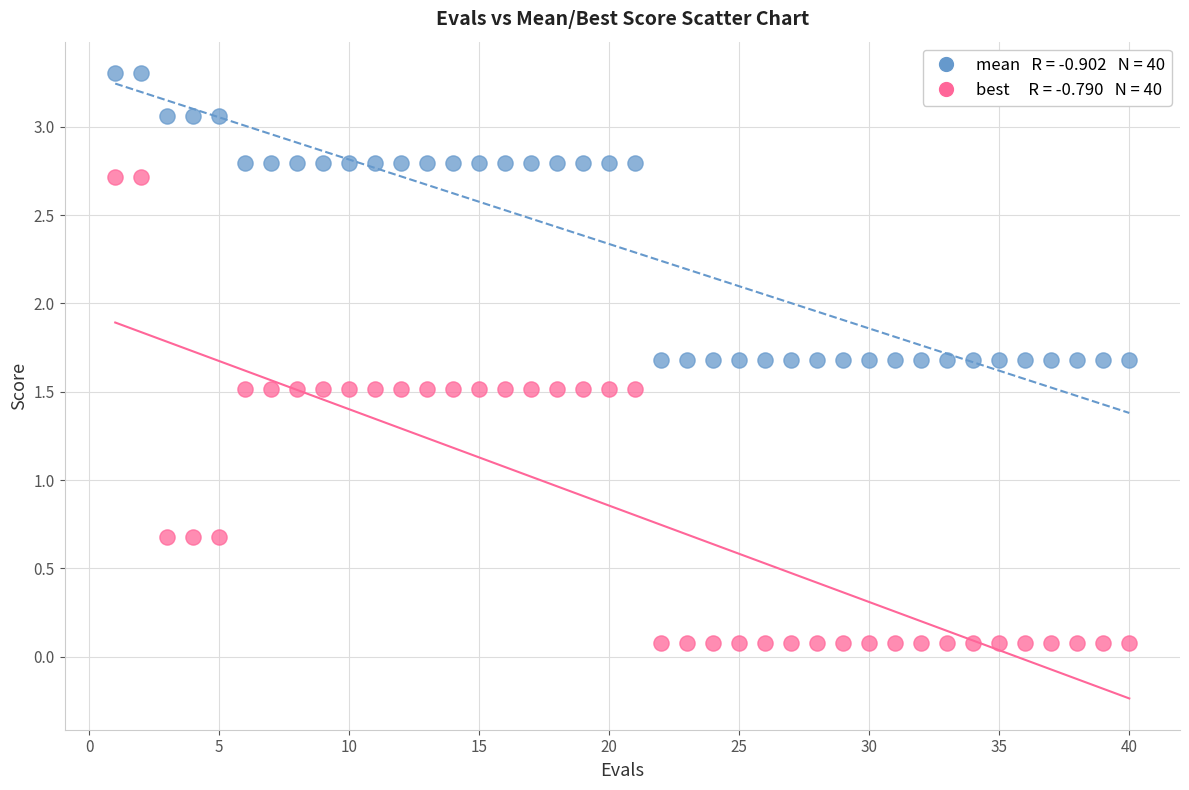

Across all data points, what is the range of Y values (max minus min)?

3.2